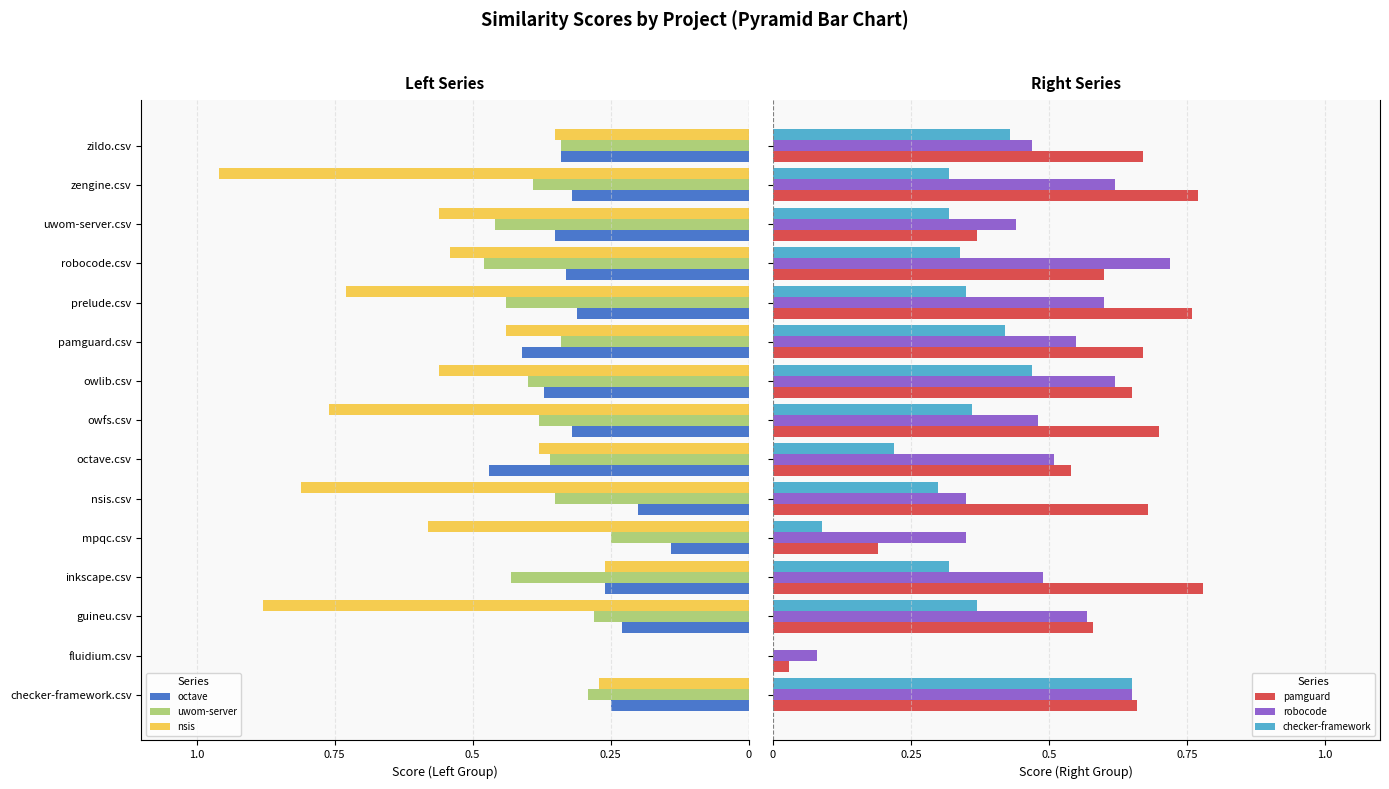

Reading right to left, what are all the values shown in this chart?

octave: -0.3	-0.3	-0.3	-0.3	-0.3	-0.4	-0.4	-0.3	-0.5	-0.2	-0.1	-0.3	-0.2	0.0	-0.2
uwom-server: -0.3	-0.4	-0.5	-0.5	-0.4	-0.3	-0.4	-0.4	-0.4	-0.3	-0.2	-0.4	-0.3	0.0	-0.3
nsis: -0.3	-1.0	-0.6	-0.5	-0.7	-0.4	-0.6	-0.8	-0.4	-0.8	-0.6	-0.3	-0.9	0.0	-0.3
pamguard: 0.7	0.8	0.4	0.6	0.8	0.7	0.7	0.7	0.5	0.7	0.2	0.8	0.6	0.0	0.7
robocode: 0.5	0.6	0.4	0.7	0.6	0.6	0.6	0.5	0.5	0.3	0.3	0.5	0.6	0.1	0.7
checker-framework: 0.4	0.3	0.3	0.3	0.3	0.4	0.5	0.4	0.2	0.3	0.1	0.3	0.4	0.0	0.7